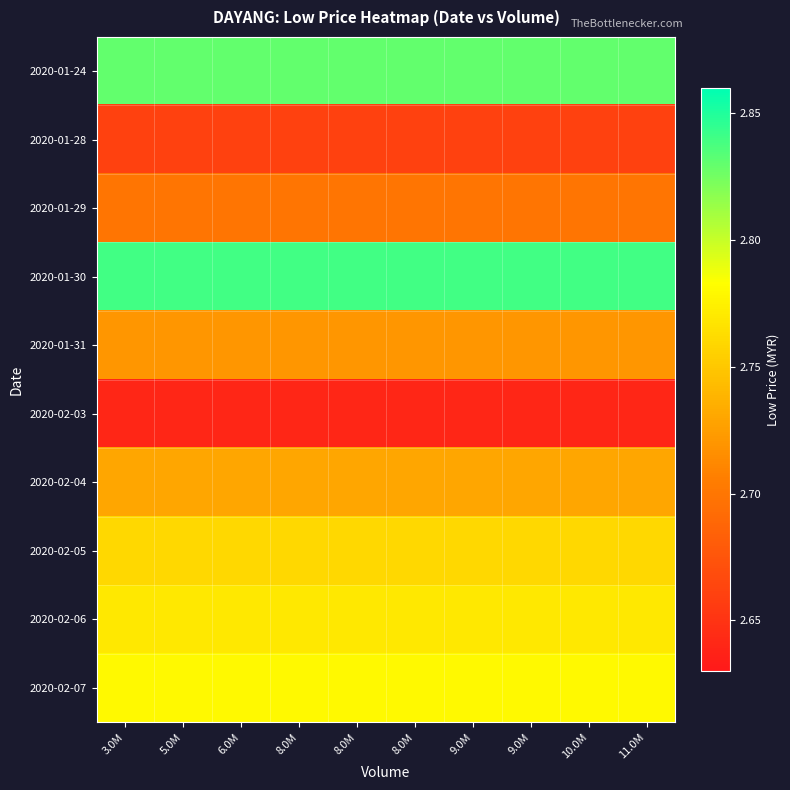

Which series has the largest total across all categories?

2020-01-30